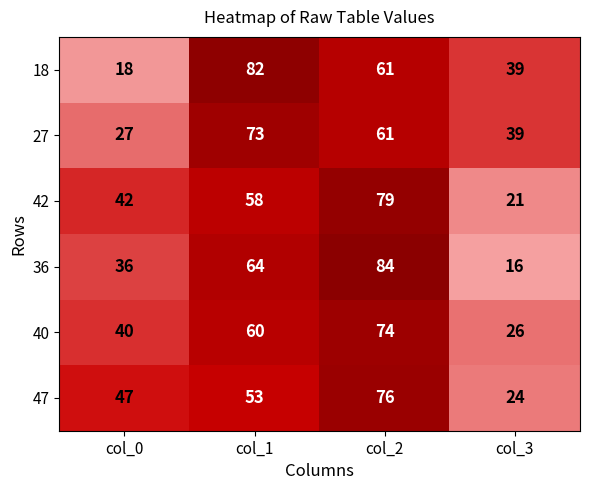

Reading left to right, list all the values displayed in this chart.

18: col_0=18	col_1=82	col_2=61	col_3=39
27: col_0=27	col_1=73	col_2=61	col_3=39
42: col_0=42	col_1=58	col_2=79	col_3=21
36: col_0=36	col_1=64	col_2=84	col_3=16
40: col_0=40	col_1=60	col_2=74	col_3=26
47: col_0=47	col_1=53	col_2=76	col_3=24